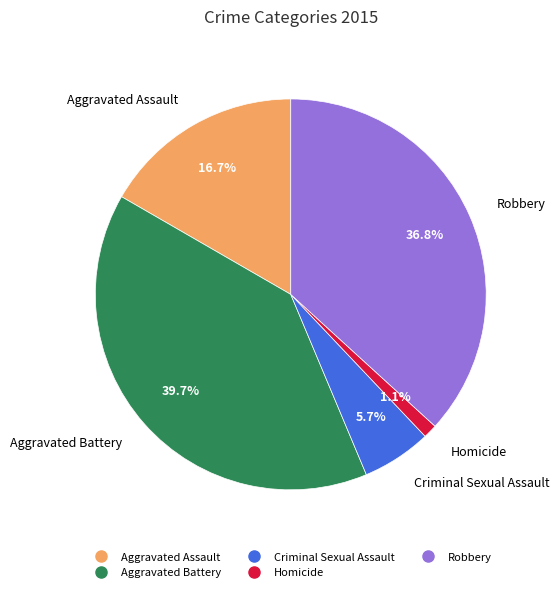

Which has a higher value, Criminal Sexual Assault or Aggravated Assault?

Aggravated Assault